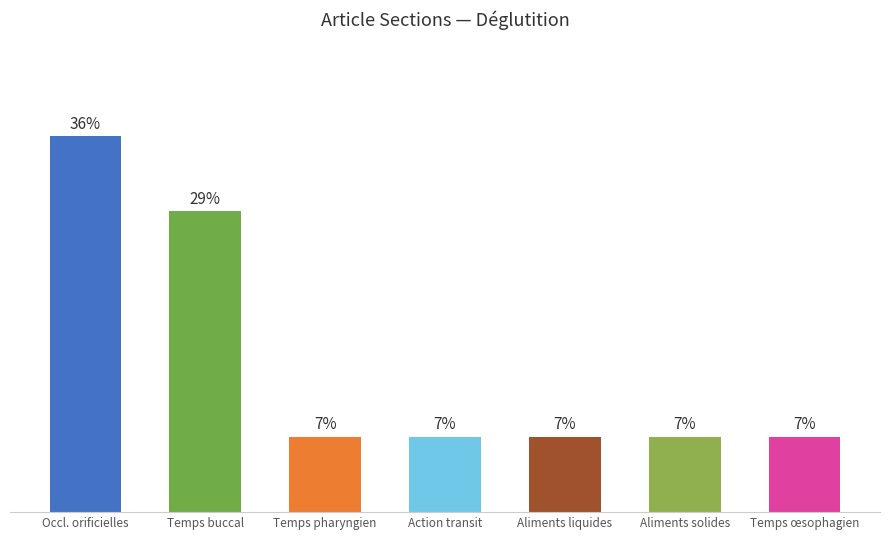

What position from the right is Occlusions orificielles réflexes?

7